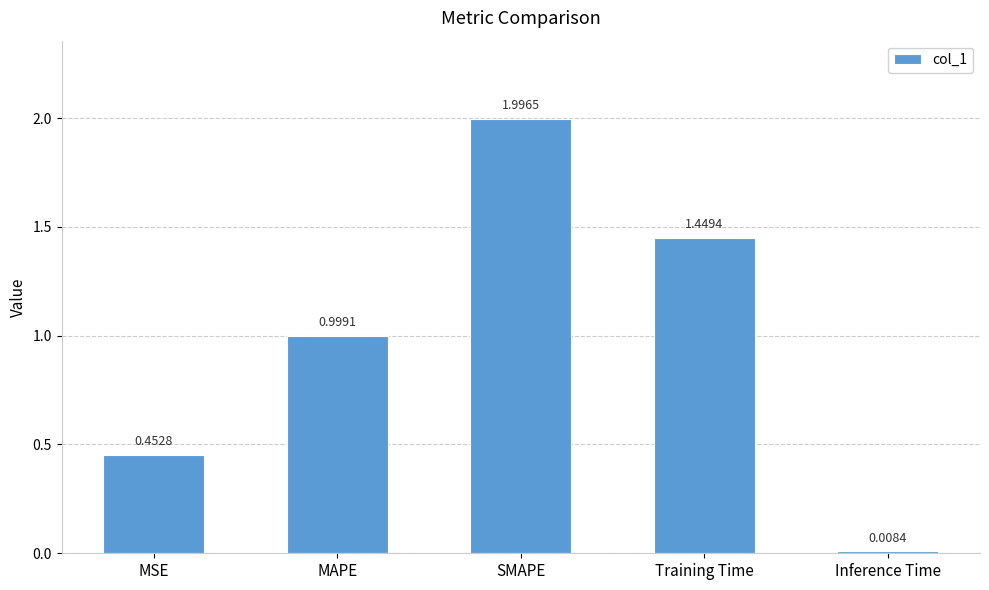

Does the chart contain stacked bars?

No